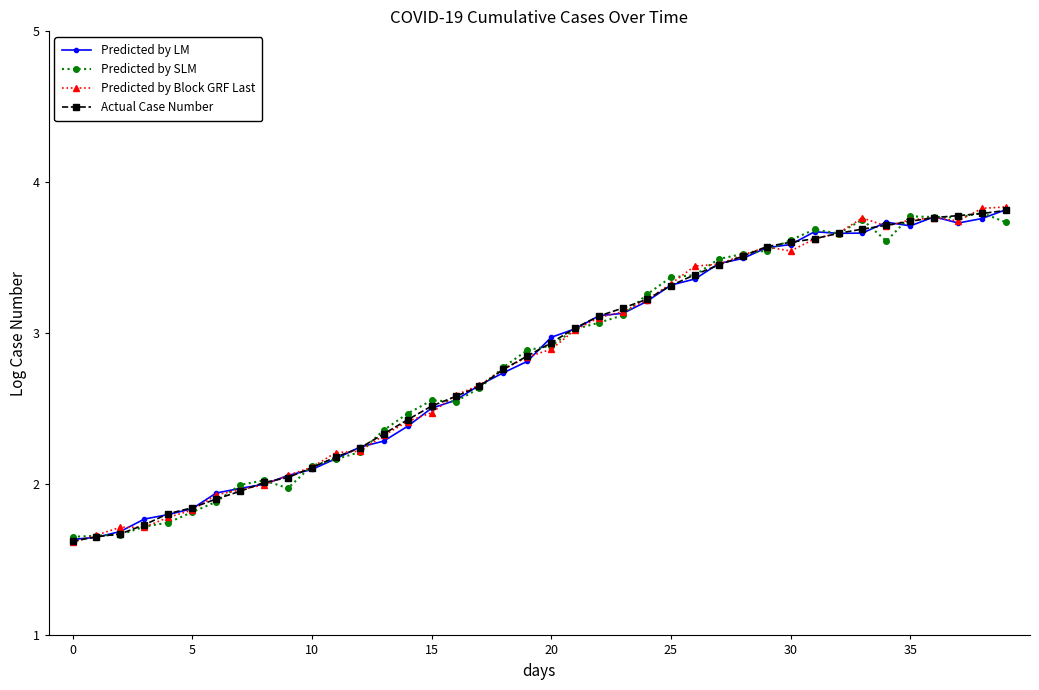

Count the number of data series in this chart.

4